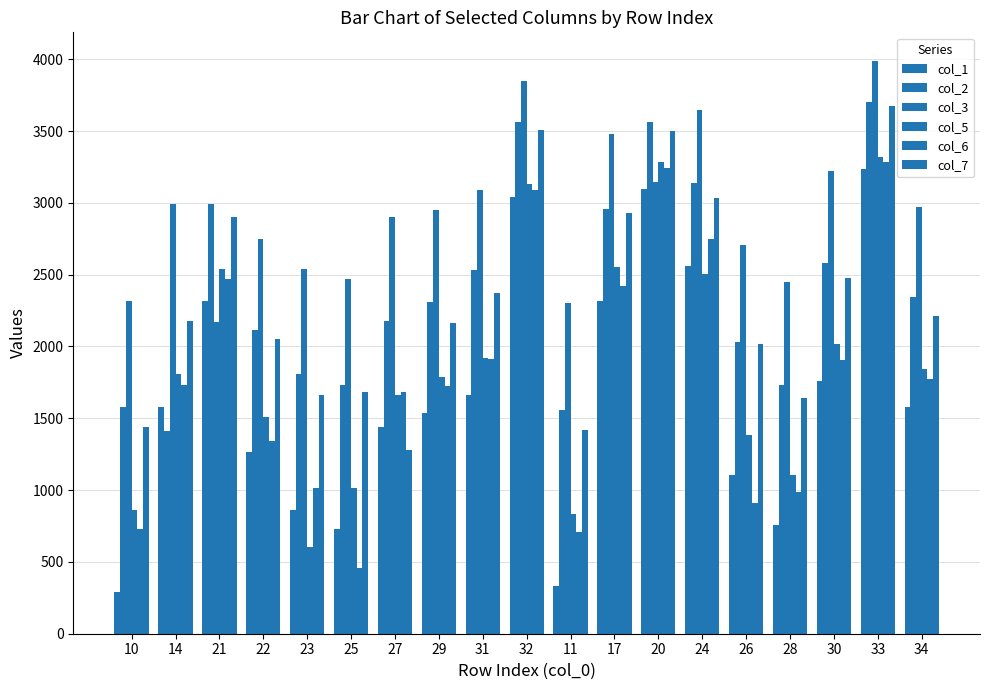

List the labels in order of col_3 value, largest first.

33, 32, 24, 17, 30, 20, 31, 14, 34, 29, 27, 22, 26, 23, 25, 28, 10, 11, 21